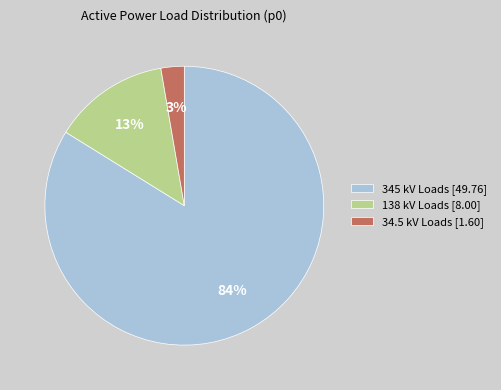

Which has a higher value, 138 kV Loads [8.00] or 345 kV Loads [49.76]?

345 kV Loads [49.76]